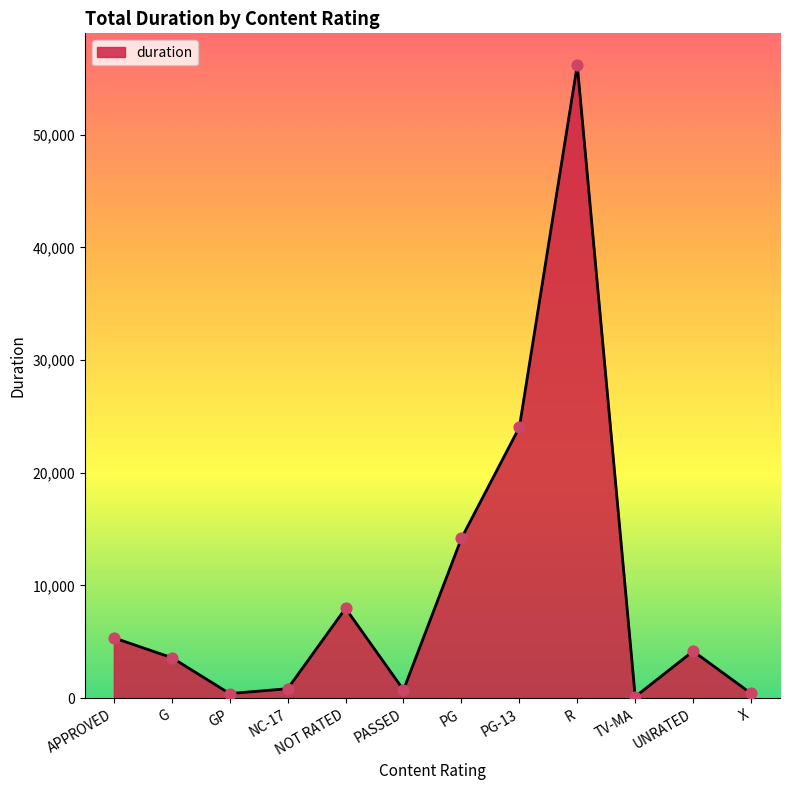

What is the change in value from NOT RATED to TV-MA?

-7842